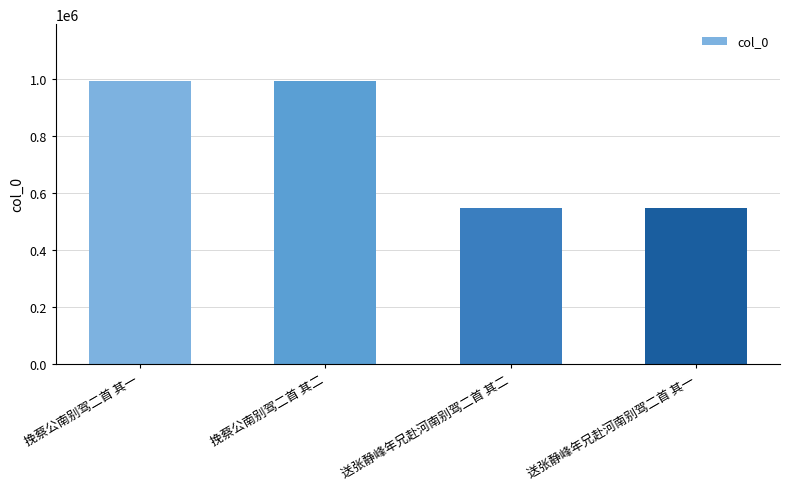

What is the sum of the values at 送张静峰年兄赴河南别驾二首 其二 and 送张静峰年兄赴河南别驾二首 其一?

1094391